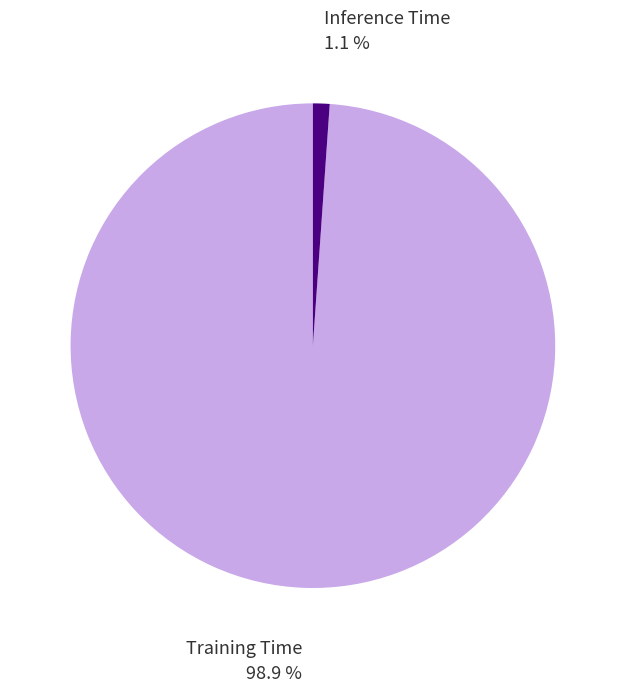

How many segments does this pie chart have?

2